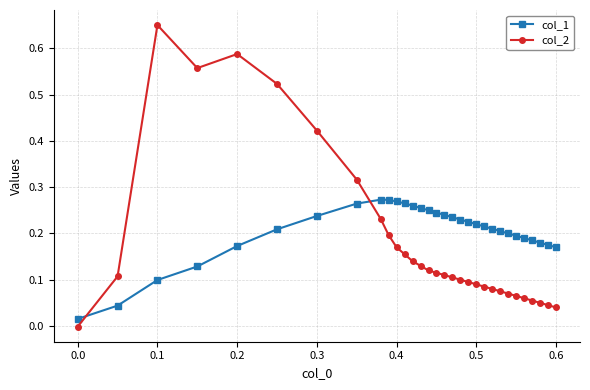

Which series has the largest range (max minus min)?

col_2